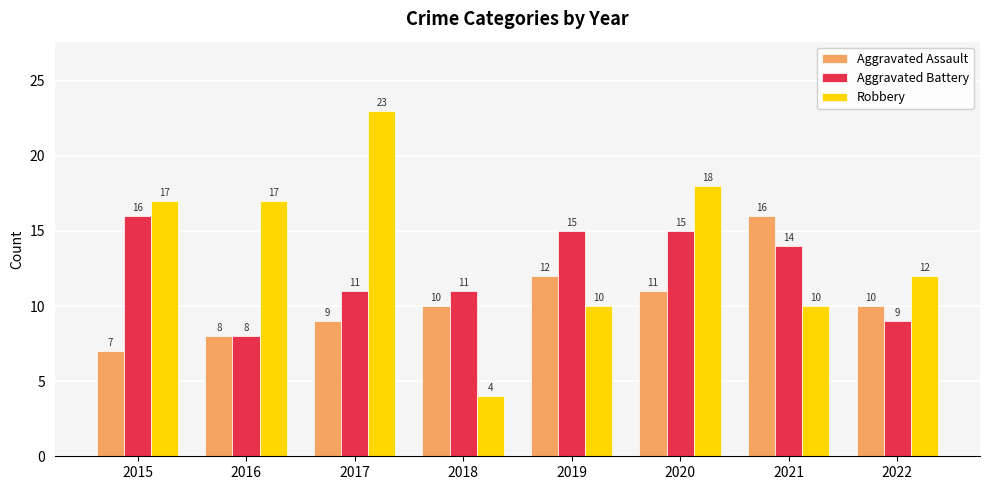

Is the value of Aggravated Assault at 2022 greater than the value of Robbery at 2015?

No